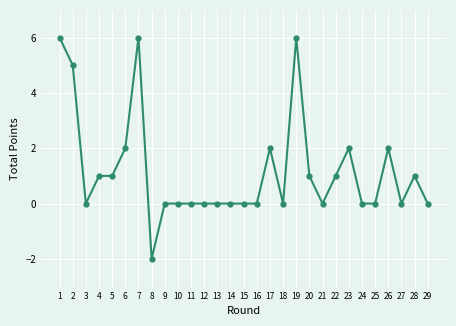

What is the difference between the second highest and second lowest values?

6